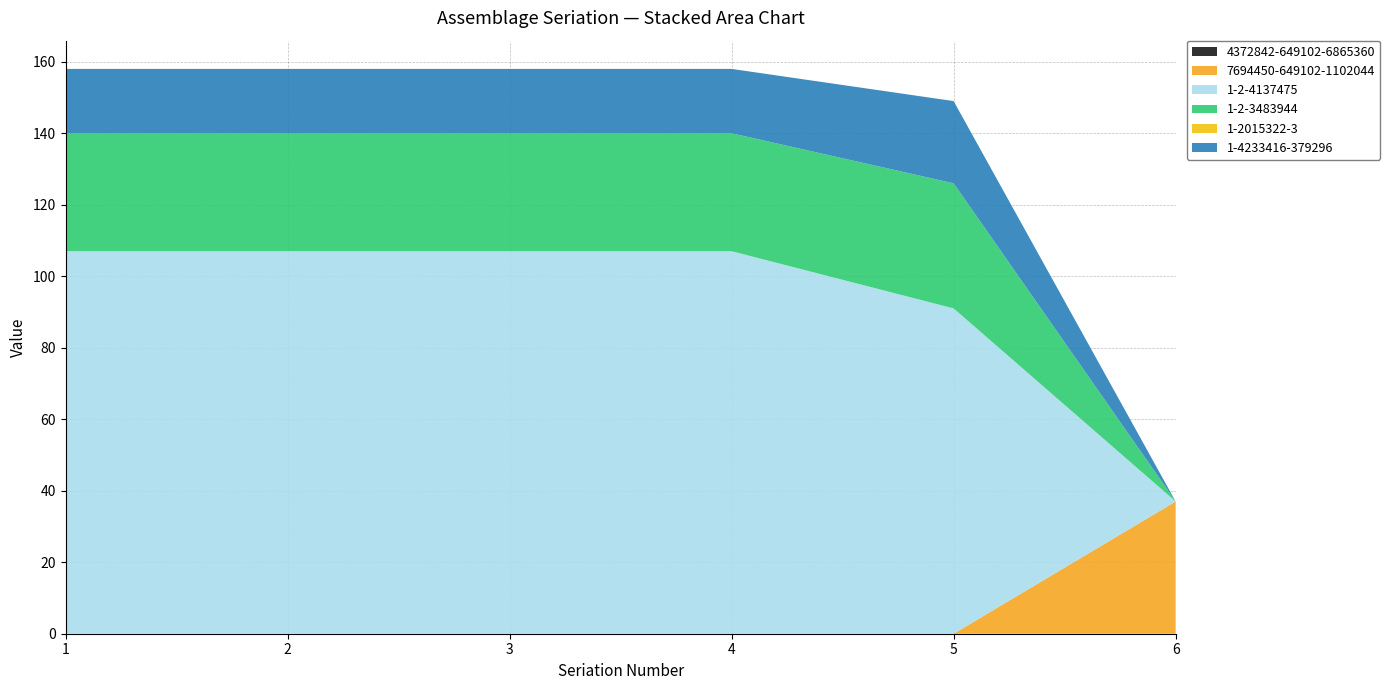

Reading right to left, what are all the values shown in this chart?

4372842-649102-6865360: 0	0	0	0	0	0
7694450-649102-1102044: 37	0	0	0	0	0
1-2-4137475: 0	91	107	107	107	107
1-2-3483944: 0	35	33	33	33	33
1-2015322-3: 0	0	0	0	0	0
1-4233416-379296: 0	23	18	18	18	18